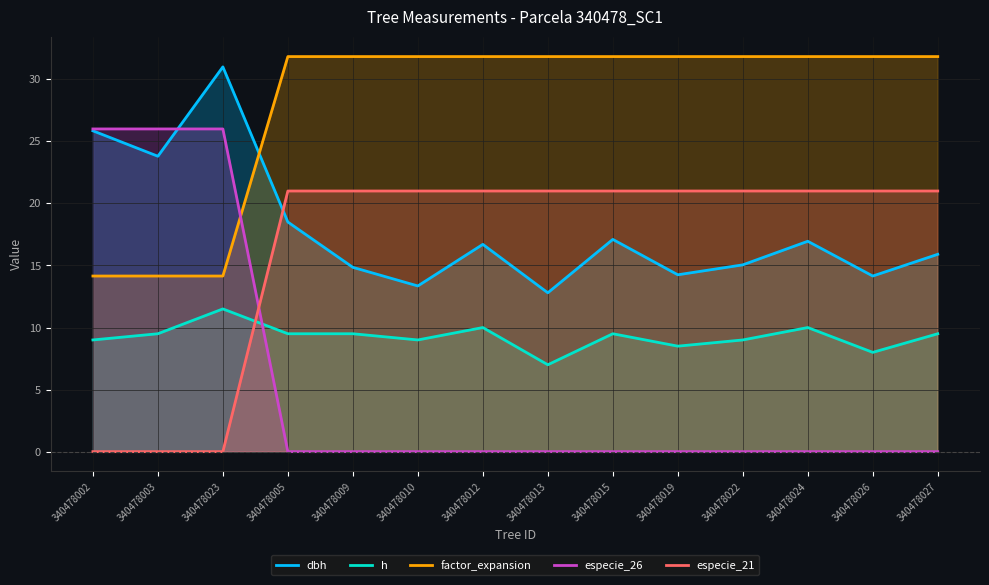

At which category is the sum across all series the highest?

340478023